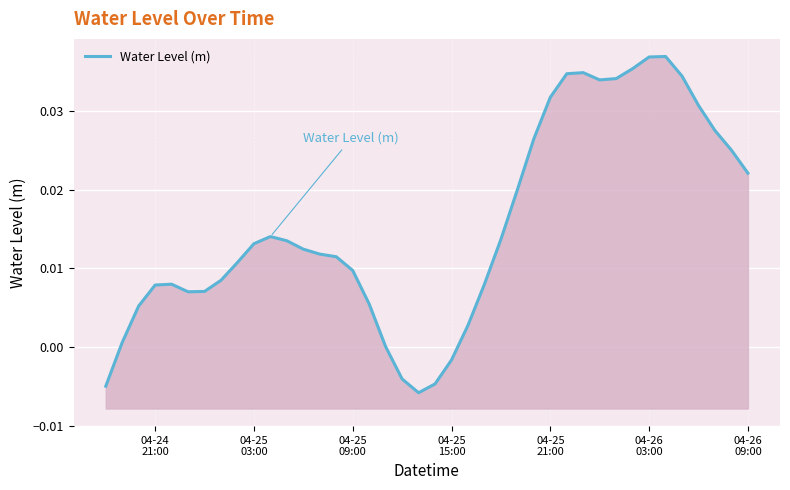

How many values are above zero?

35